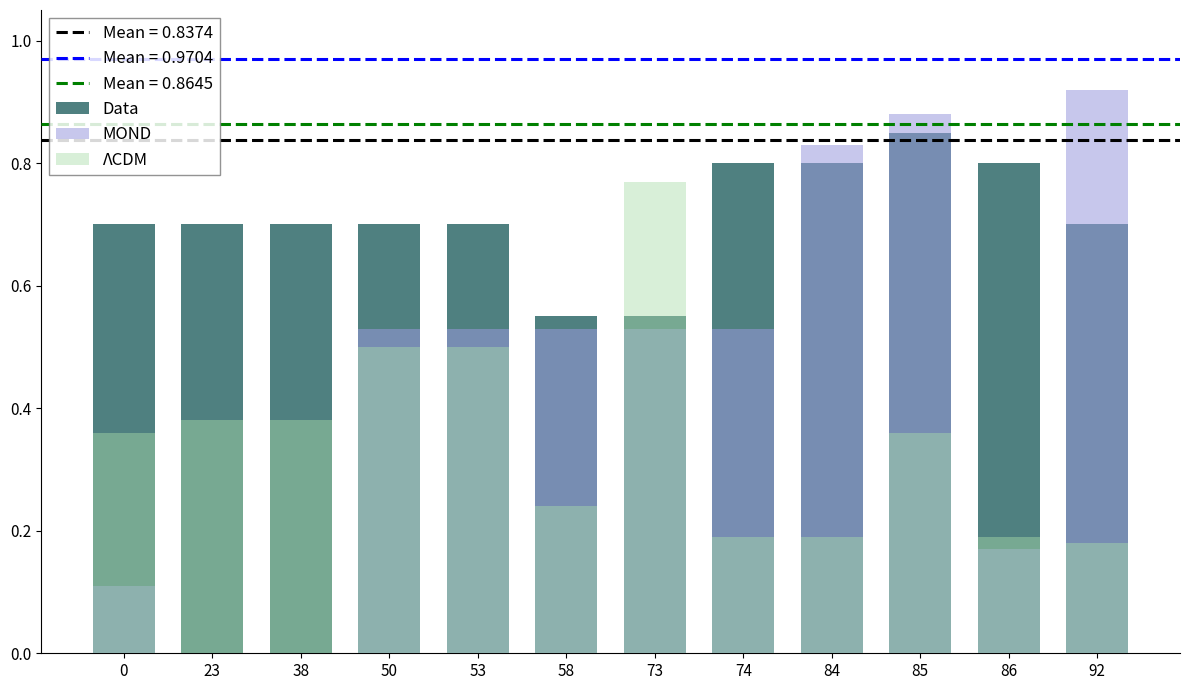

Read the Data value at 53.

0.7